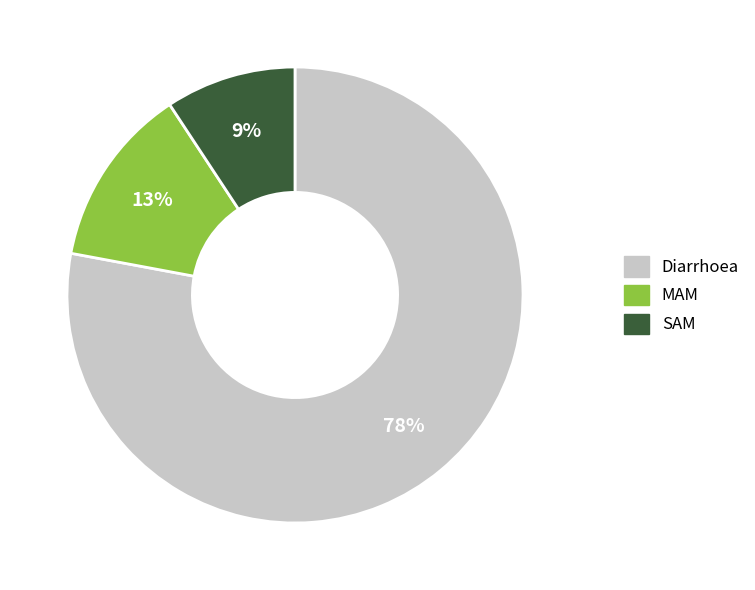

What is the majority slice?

Diarrhoea